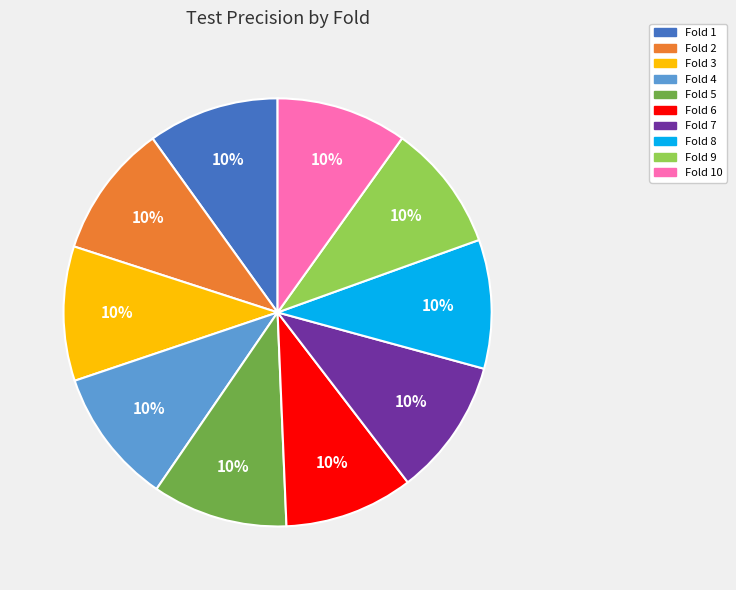

Is there a majority slice in this chart?

No